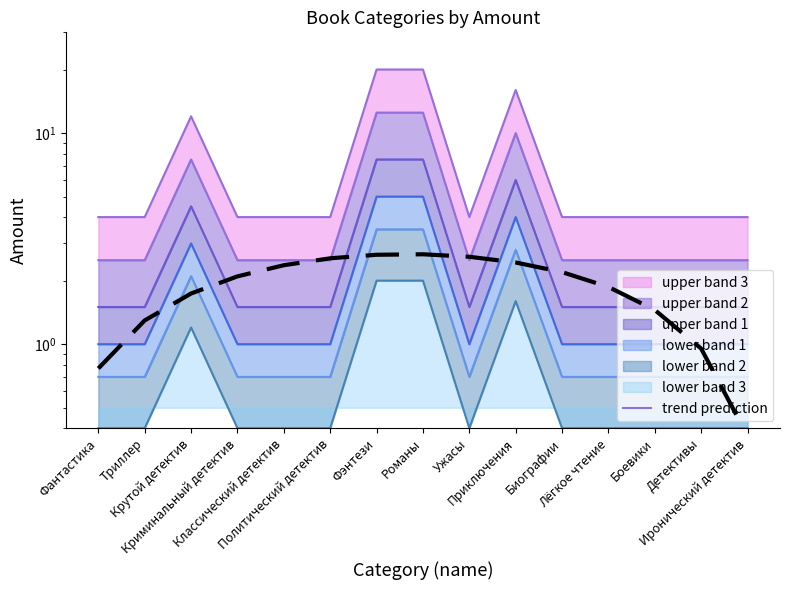

The value at Классический детектив is 2.4. True or false?

True